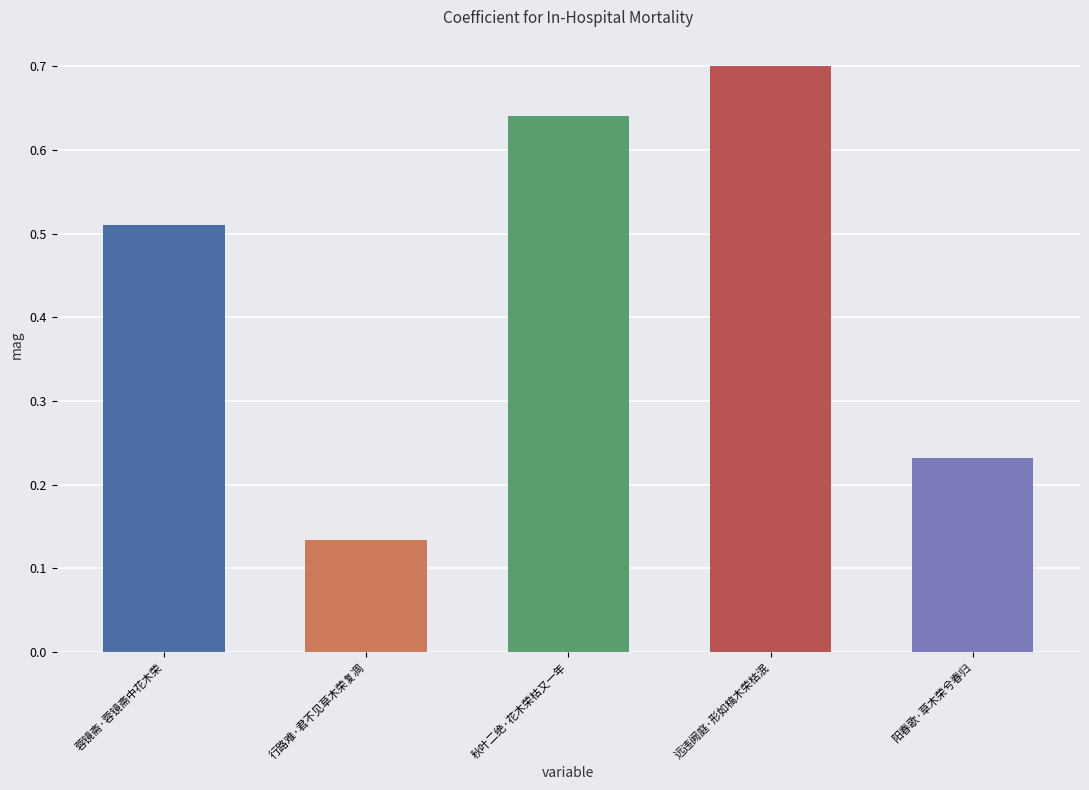

What is the change in value from 行路难·君不见草木荣复凋 to 阳春歌·草木荣兮春归?

+0.1